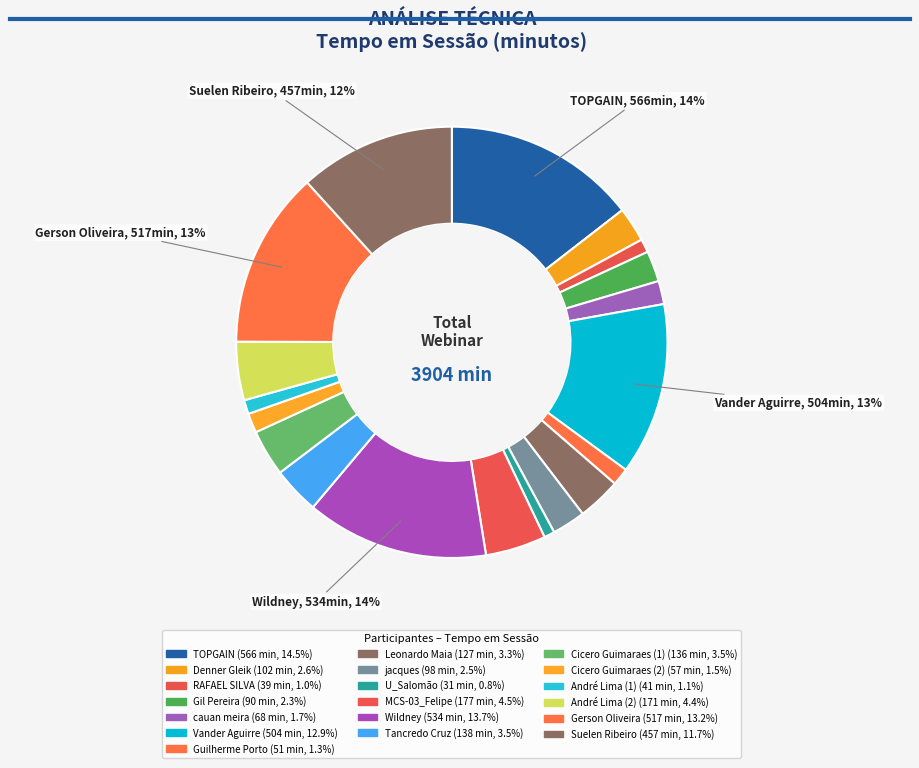

Which slice is the smallest?

U_Salomão